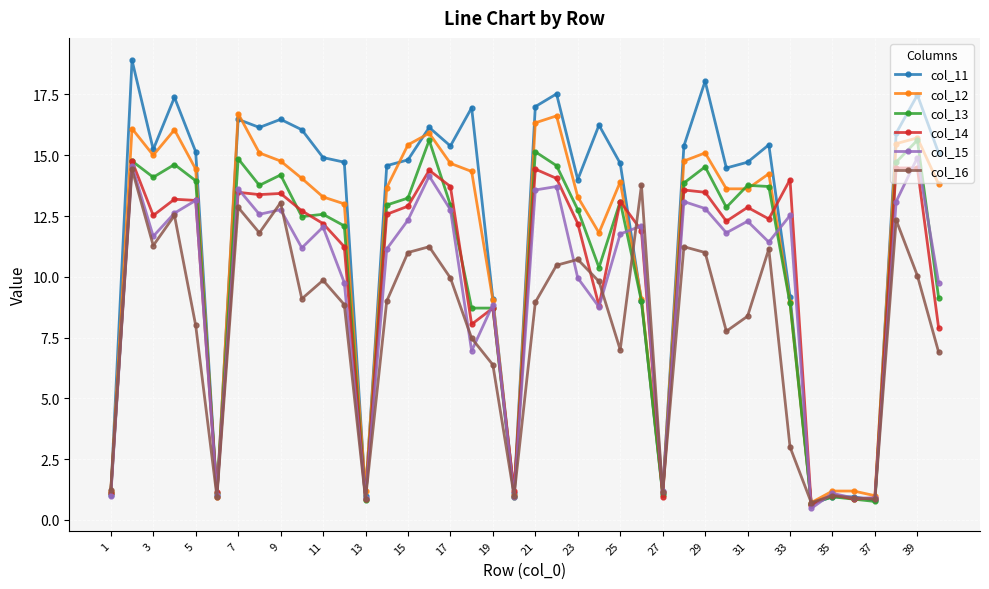

True or false: col_15 and col_16 cross at least once.

True